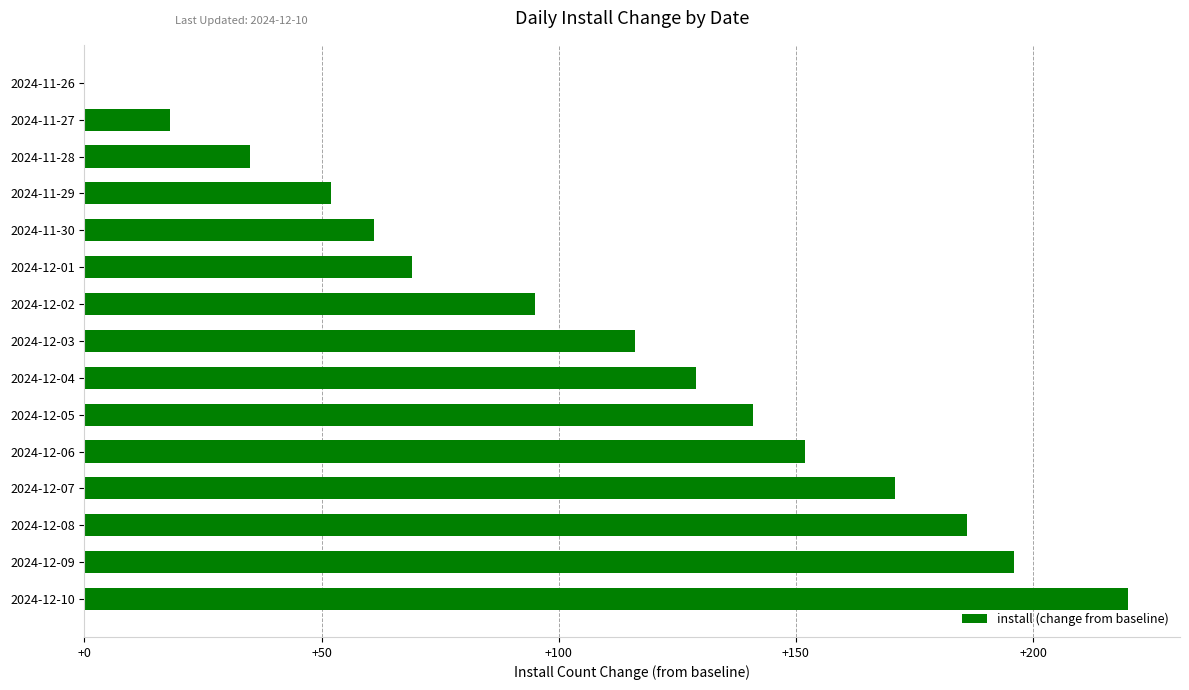

Reading top to bottom, what are all the values shown in this chart?

2024-11-26=0	2024-11-27=18	2024-11-28=35	2024-11-29=52	2024-11-30=61	2024-12-01=69	2024-12-02=95	2024-12-03=116	2024-12-04=129	2024-12-05=141	2024-12-06=152	2024-12-07=171	2024-12-08=186	2024-12-09=196	2024-12-10=220